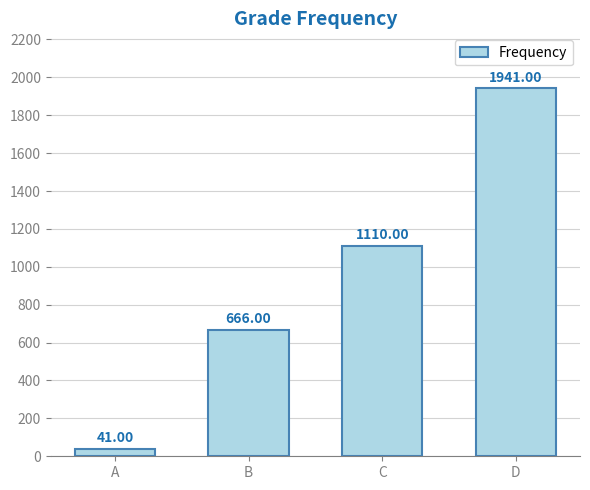

List the labels in order of value, largest first.

D, C, B, A